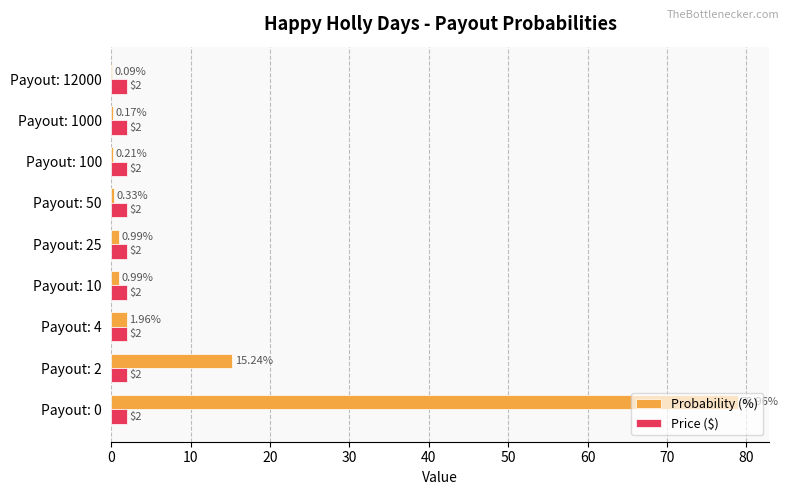

Is the value of Probability (%) at Payout: 12000 greater than the value of Price ($) at Payout: 25?

No